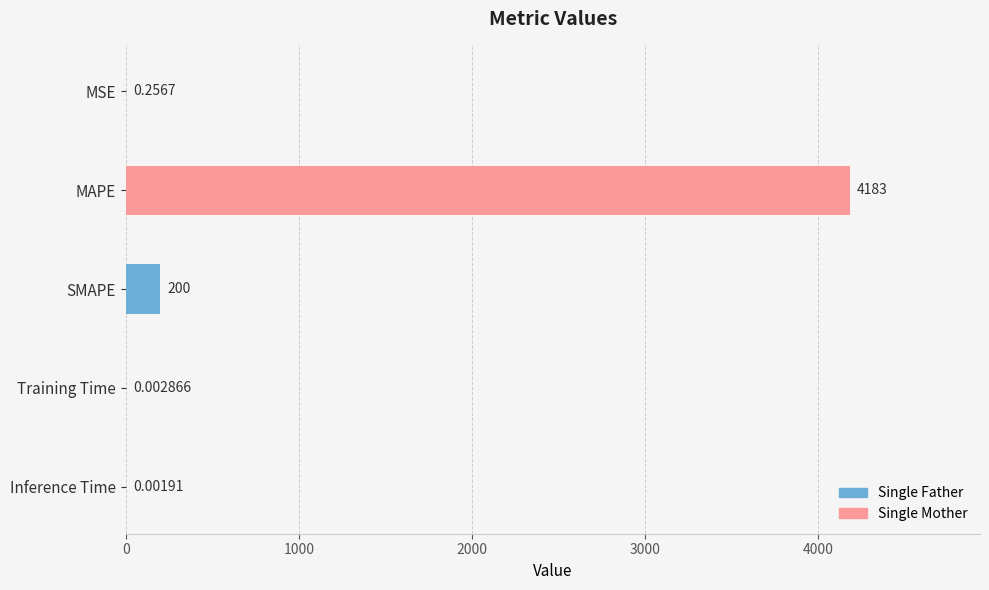

Where is the data nearest to the value 2091?

SMAPE